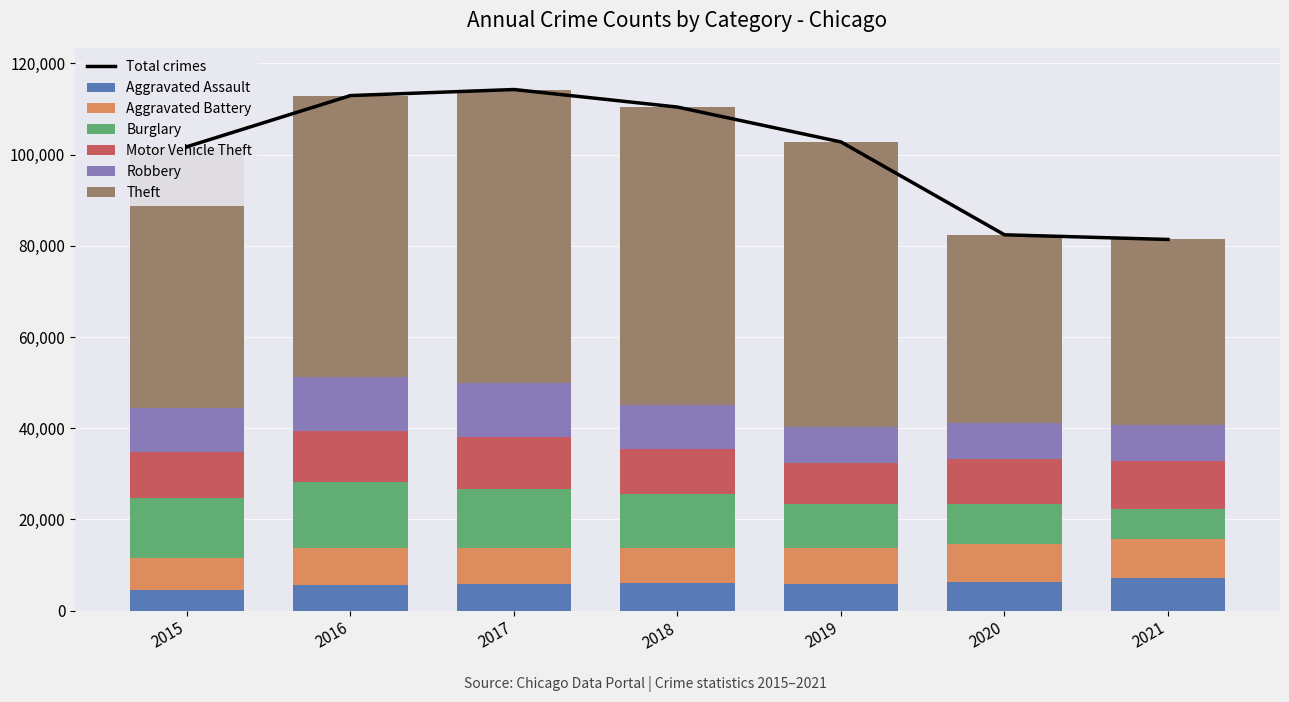

The value of Robbery at 2018 is 3151. True or false?

False